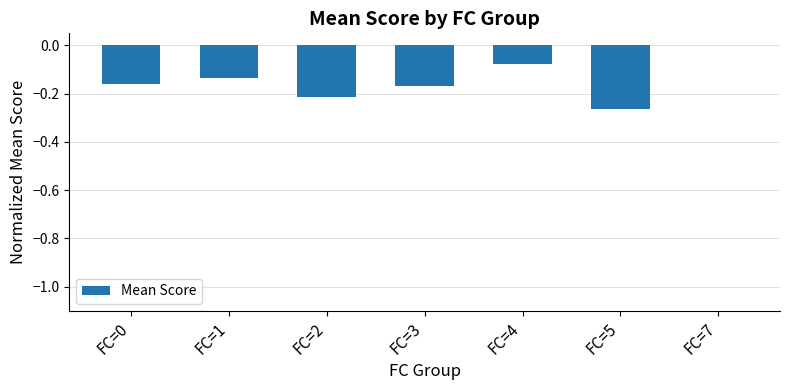

Which label corresponds to the largest value in the chart?

FC=7